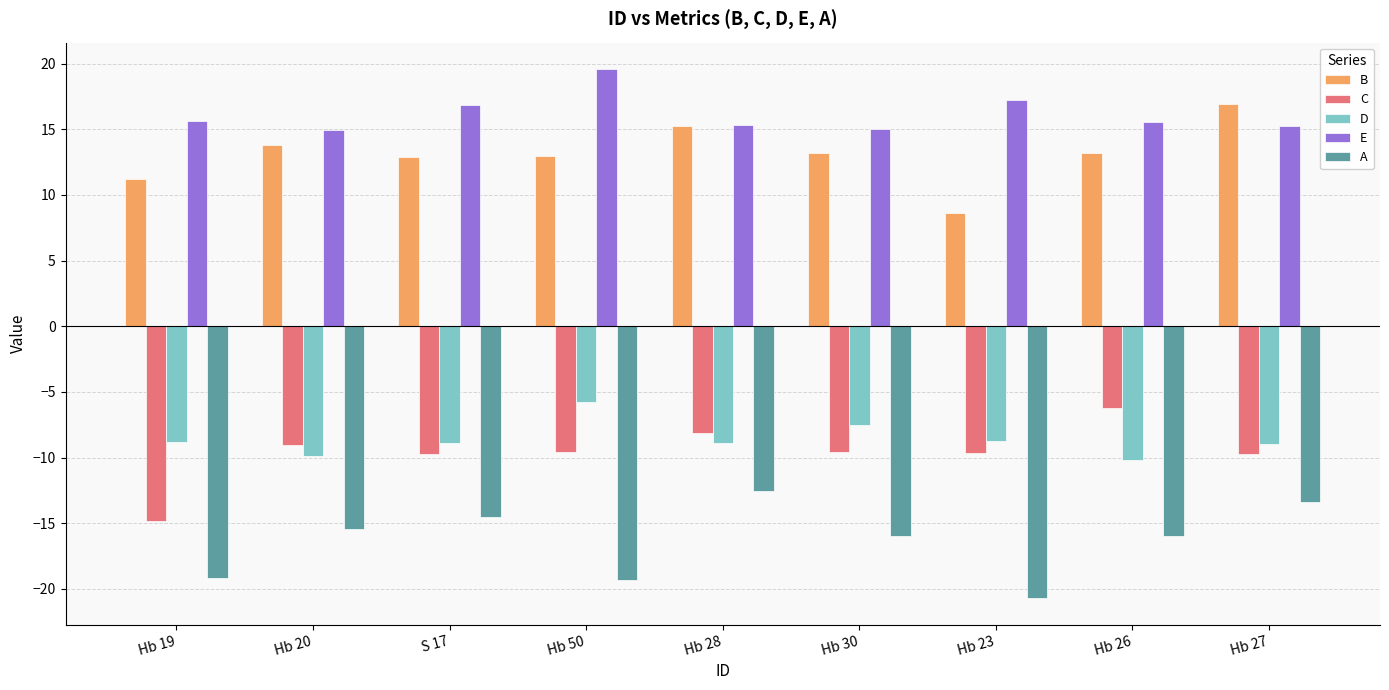

What value does the D series have at Hb 19?

-8.8